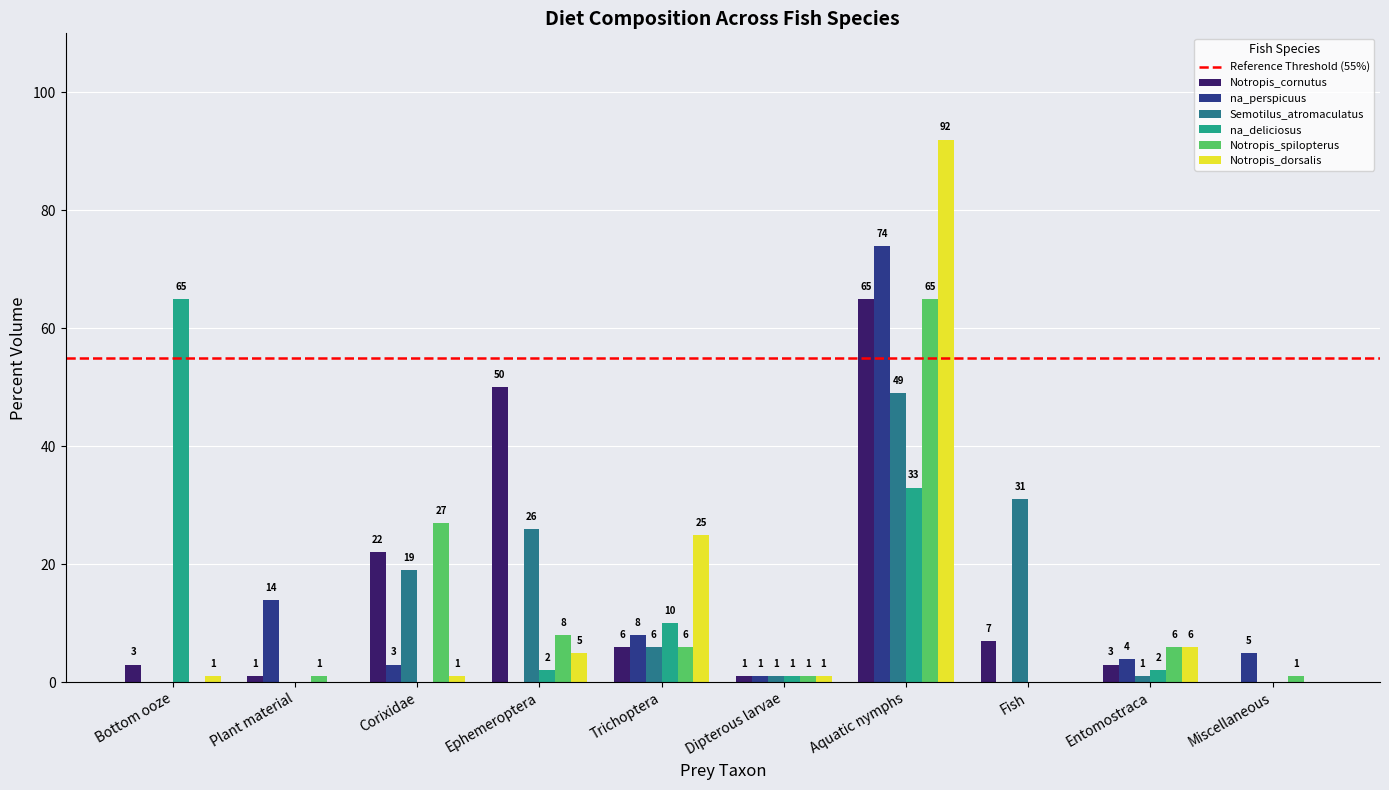

What value does the Notropis_spilopterus series have at Aquatic nymphs?

65